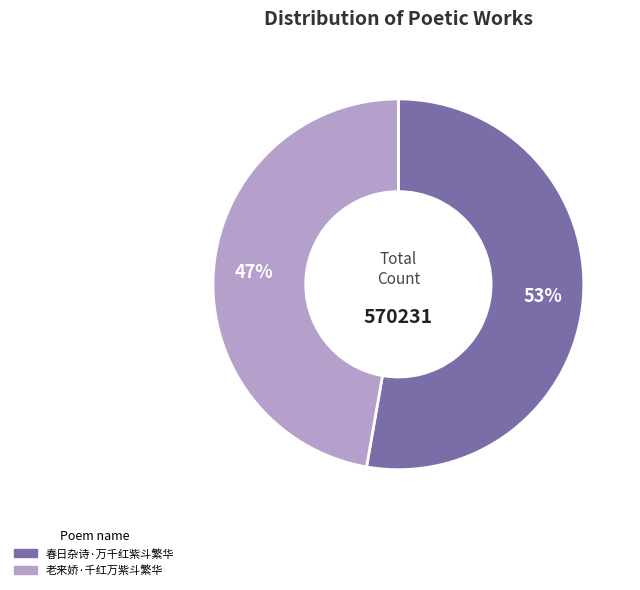

Is it true that 春日杂诗·万千红紫斗繁华 is 58% of the pie?

False